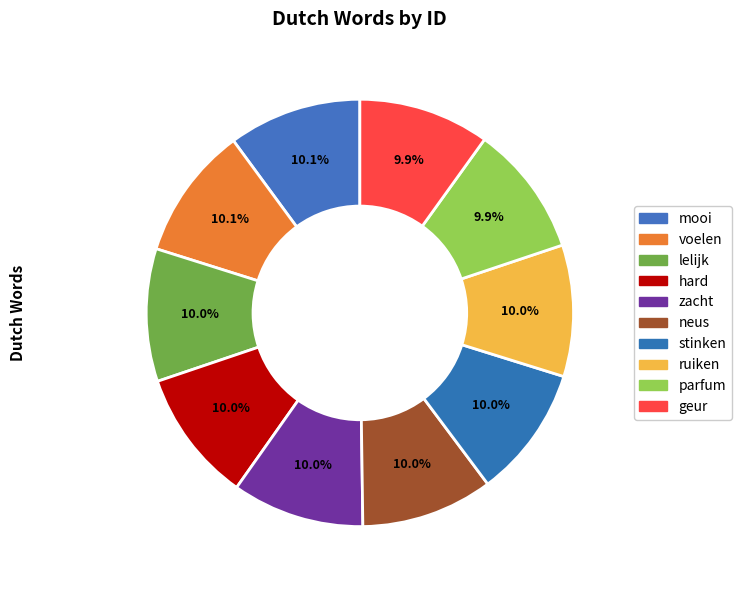

Which category has the smallest portion of the pie?

geur